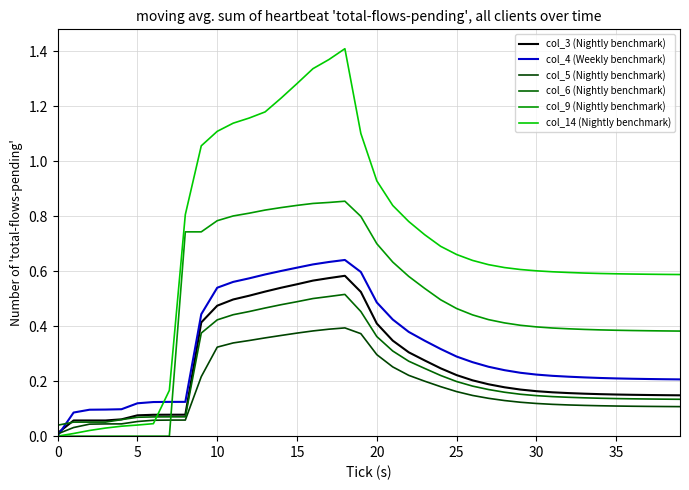

What is the greatest value displayed?

1.4